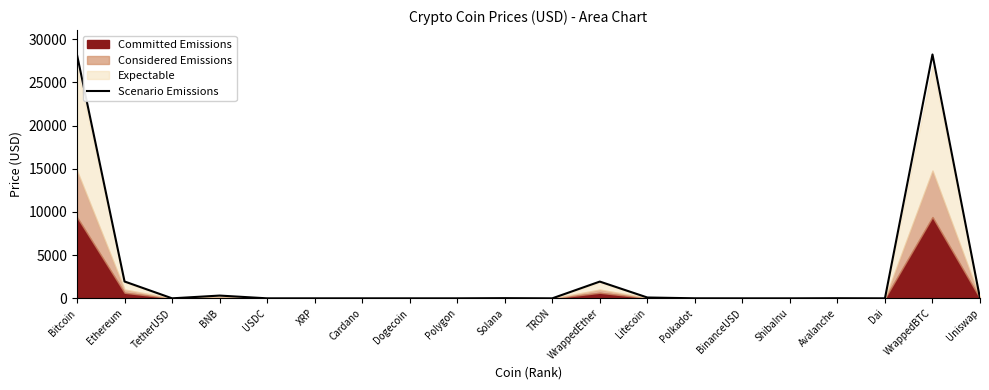

True or false: the data has more than 1 interior local peaks.

True